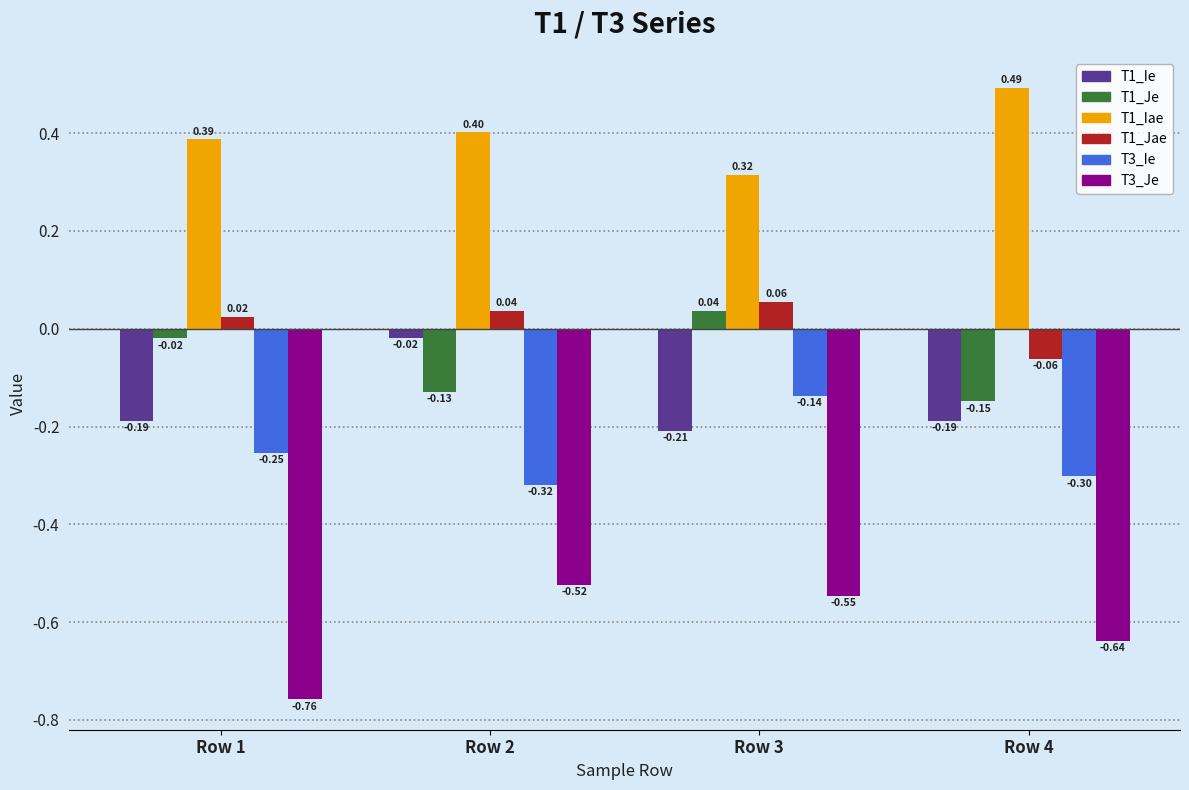

At which category is the sum across all series the highest?

Row 3